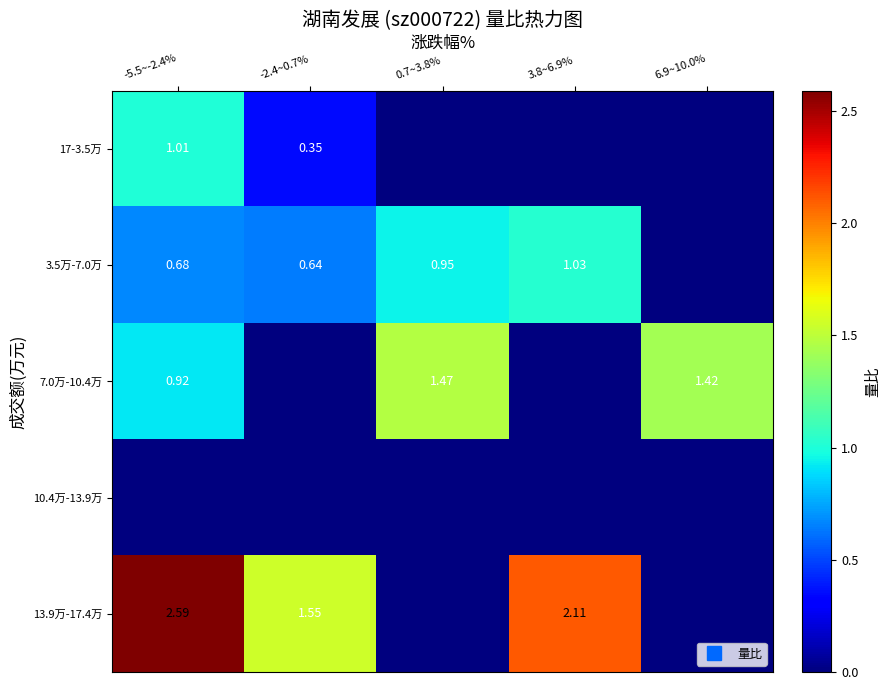

Read the 17-3.5万 value at -2.4~0.7%.

0.3